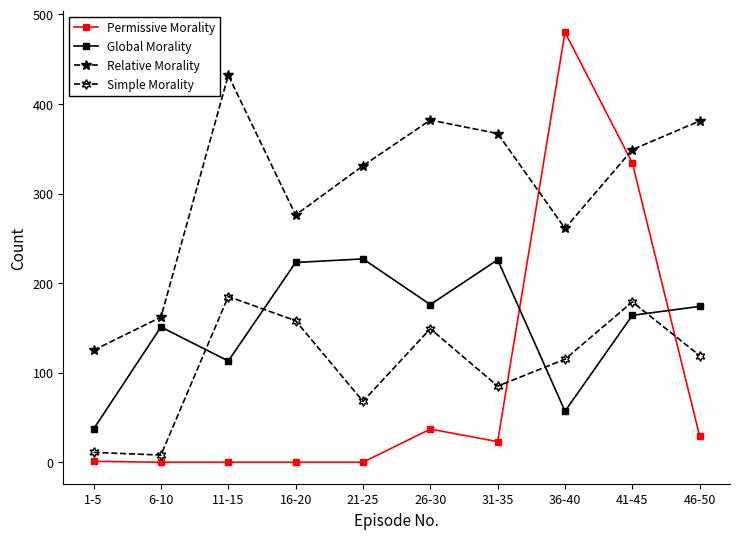

True or false: Global Morality has a value of 174 at 46-50.

True